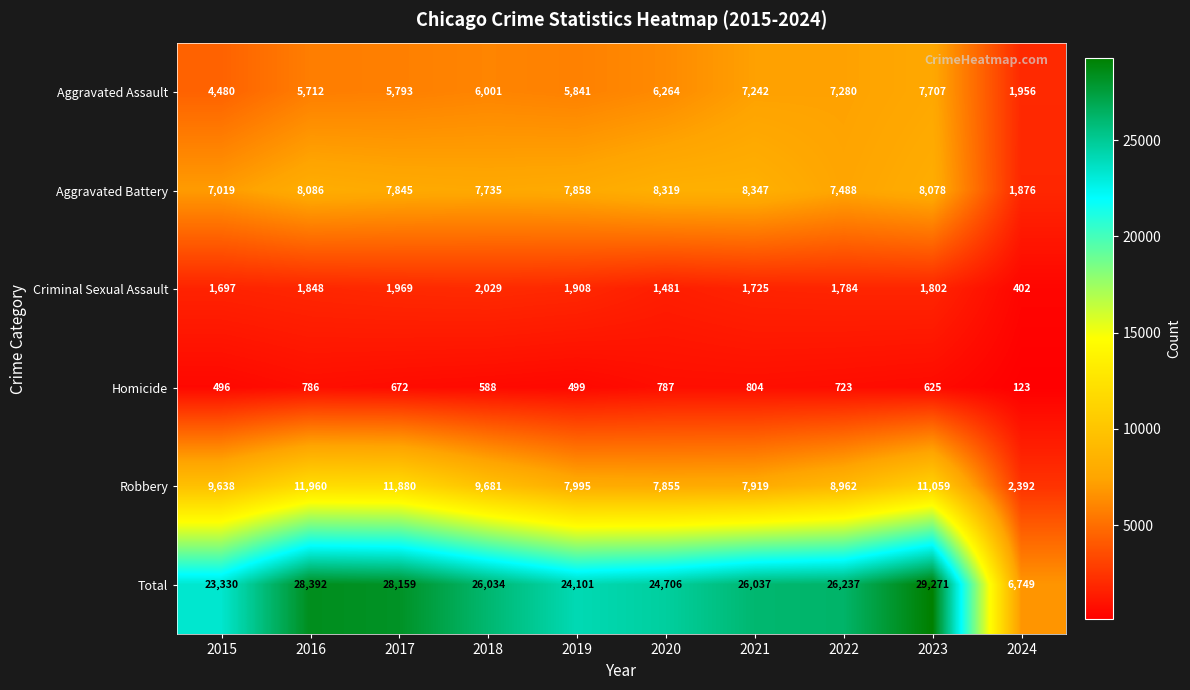

Rank the series by their maximum value, from highest to lowest.

Total, Robbery, Aggravated Battery, Aggravated Assault, Criminal Sexual Assault, Homicide